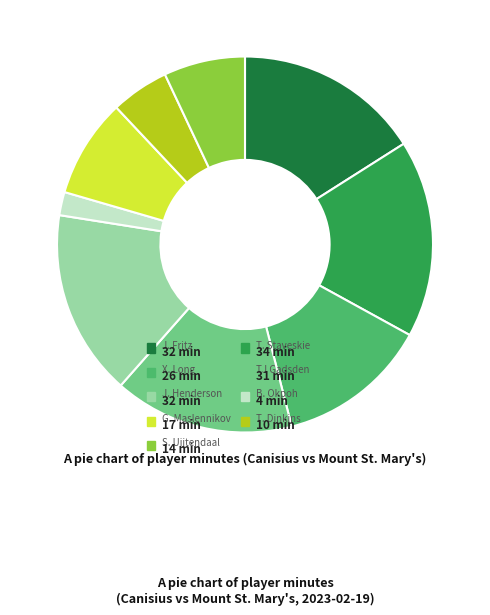

True or false: T. Dinkins accounts for 5% of the total.

True